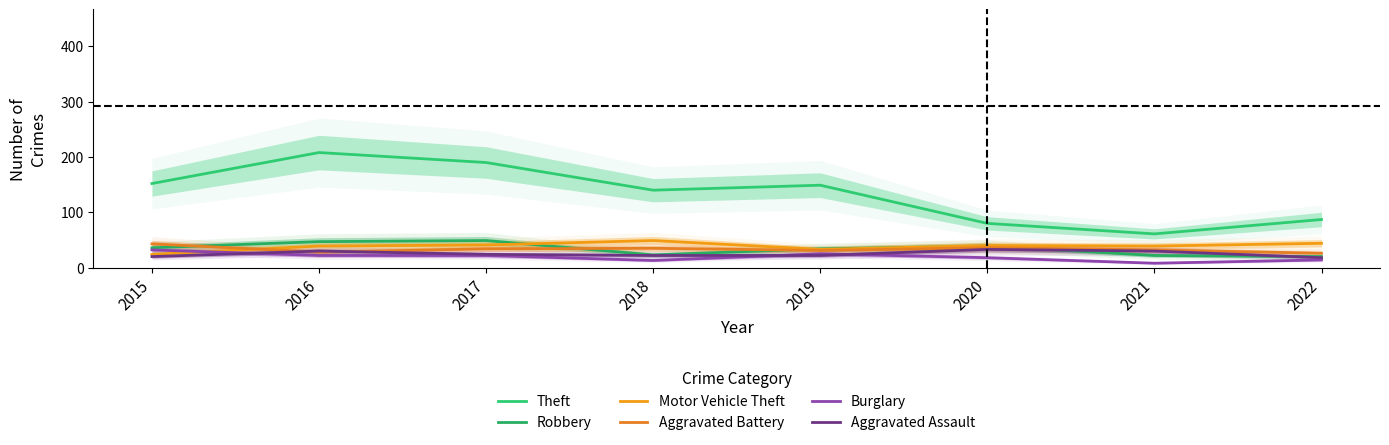

What is the difference between the second highest and minimum values in the Aggravated Battery series?

10